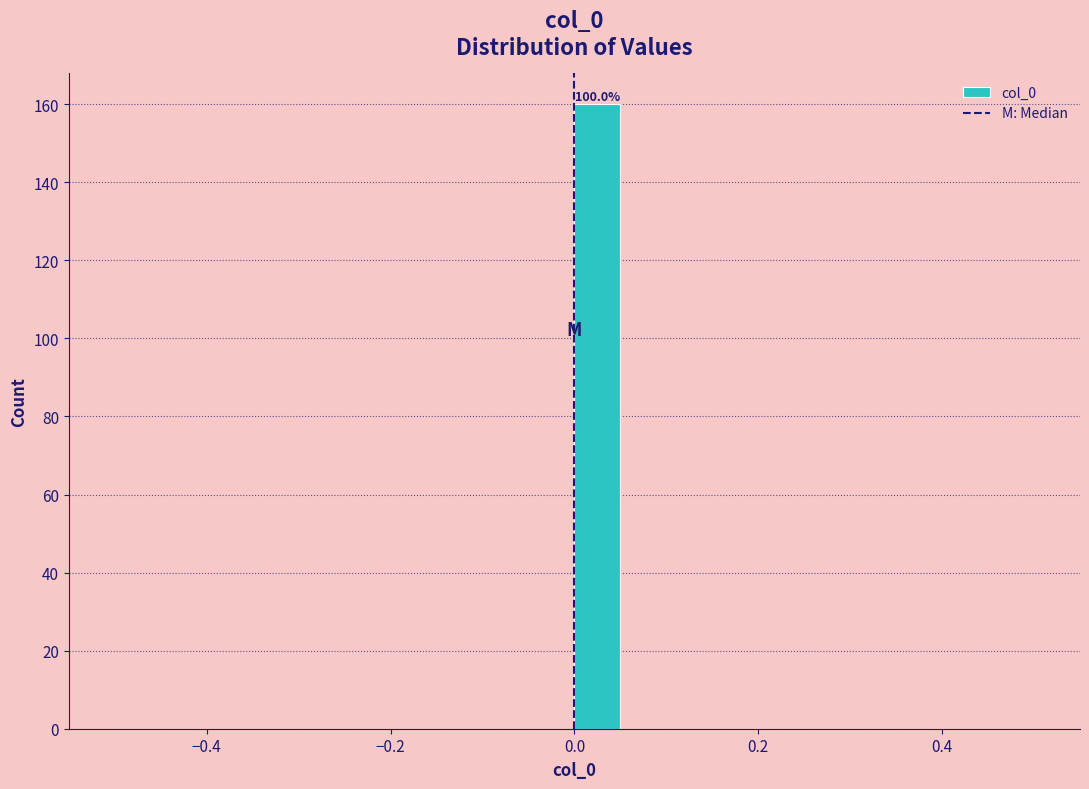

Around what value on the x-axis is the tallest bar? Give the approximate position of its centre, as read against the axis.

0.02